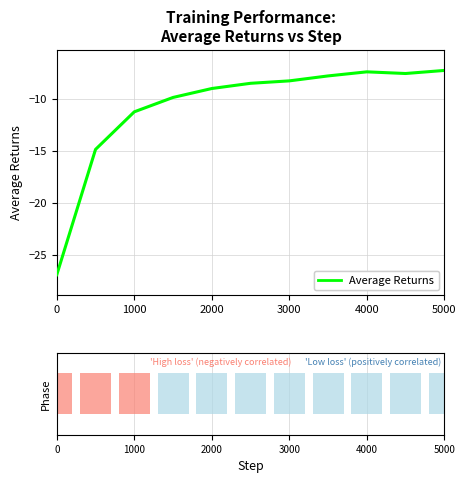

What is the average value?

-10.8